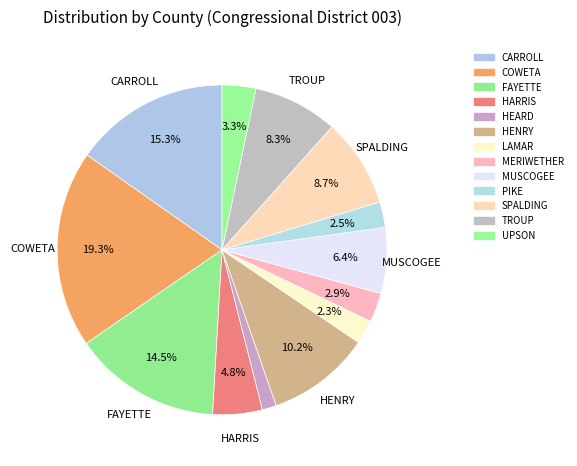

Rank the categories by value from highest to lowest.

COWETA, CARROLL, FAYETTE, HENRY, SPALDING, TROUP, MUSCOGEE, HARRIS, UPSON, MERIWETHER, PIKE, LAMAR, HEARD